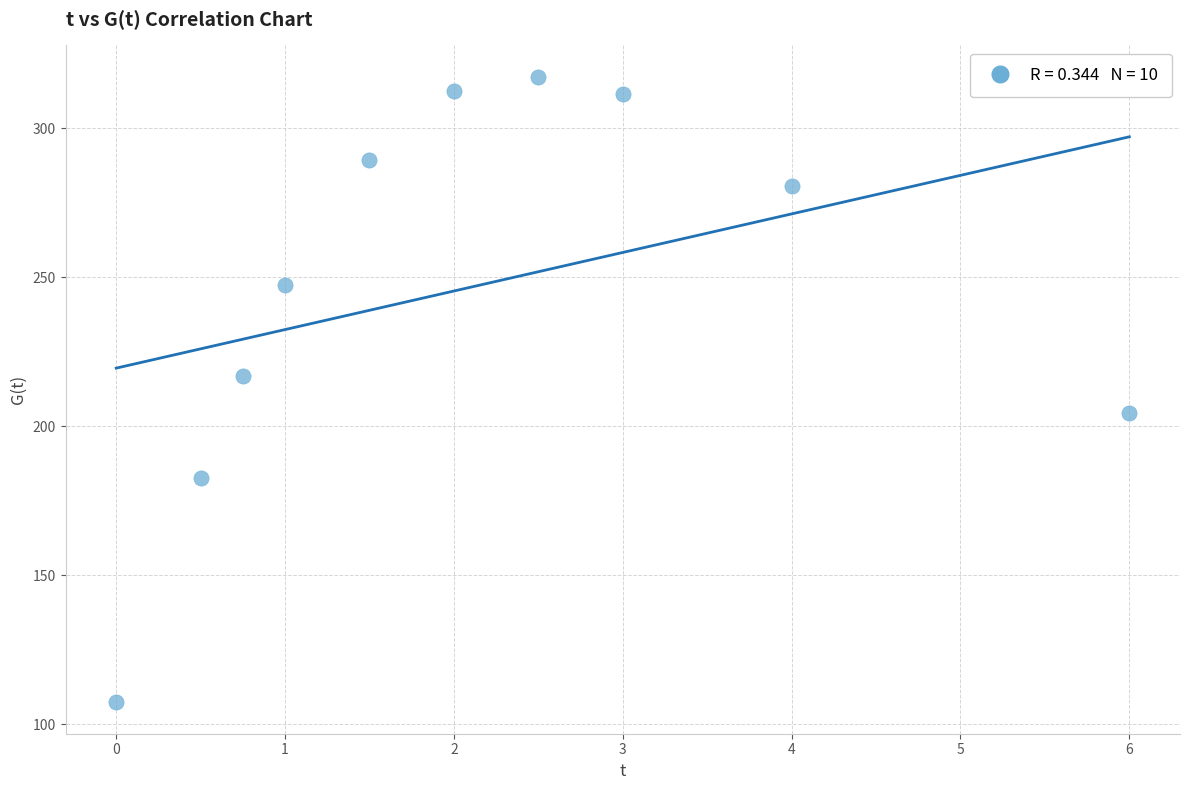

What Y value in the scatter plot is closest to 212?

216.8